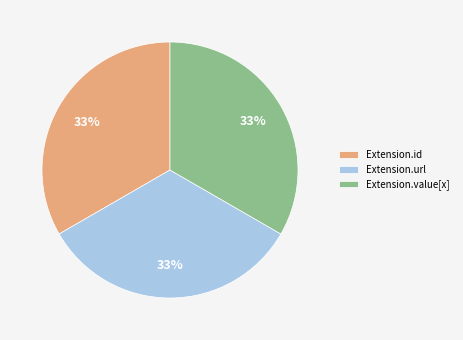

To the nearest percent, what is the difference between the largest and smallest slice percentages?

0%